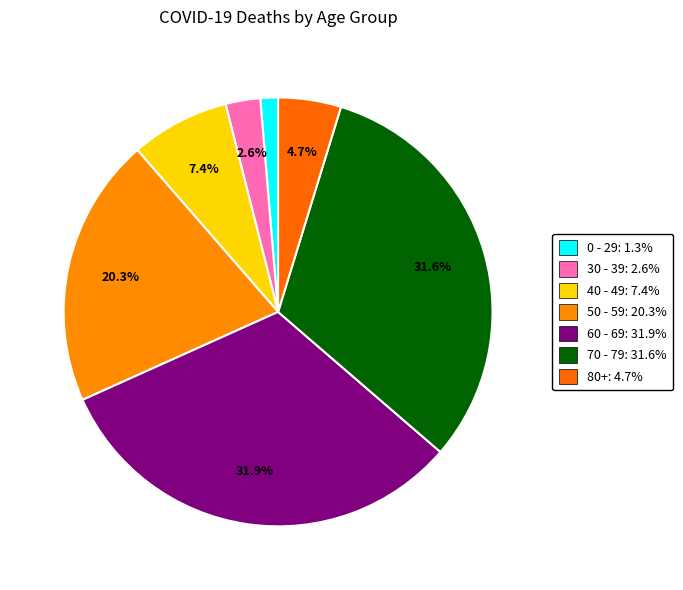

Count the number of slices in the pie.

7